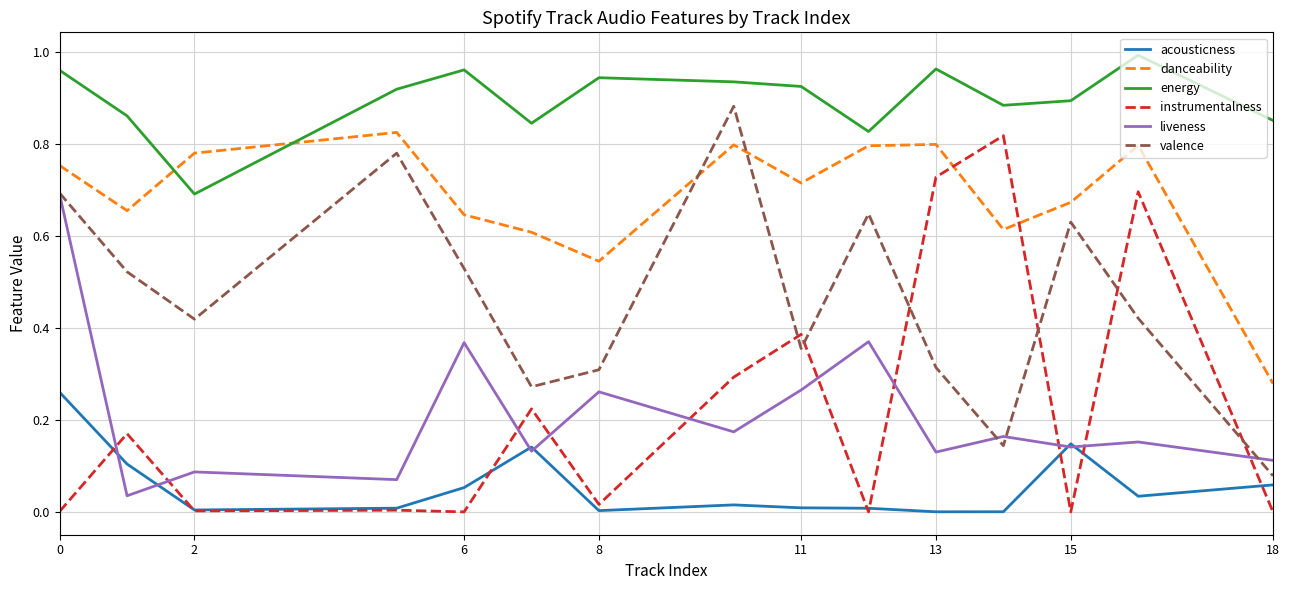

After their last crossing, which series has the higher values: danceability or valence?

danceability